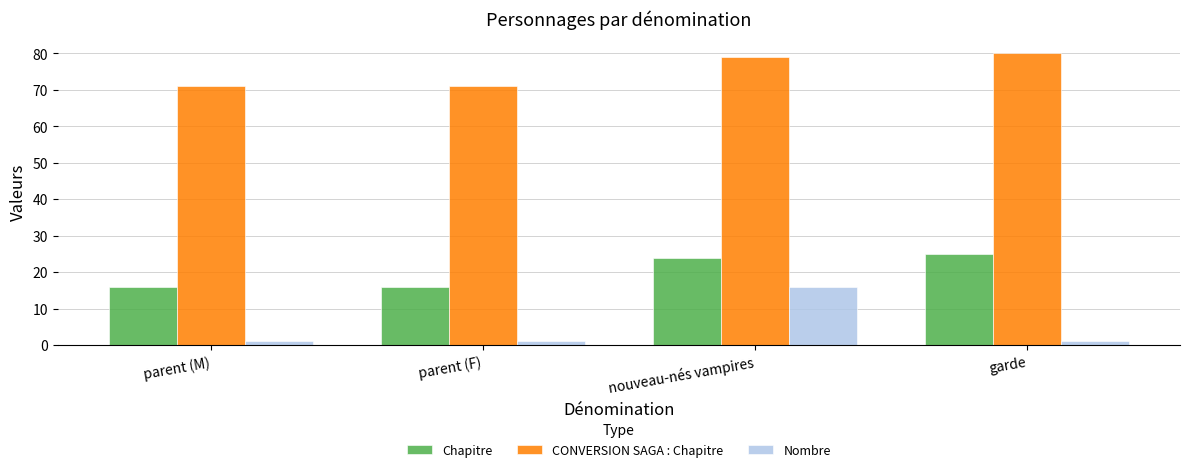

What is the difference between the CONVERSION SAGA : Chapitre values at nouveau-nés vampires and parent (M)?

8